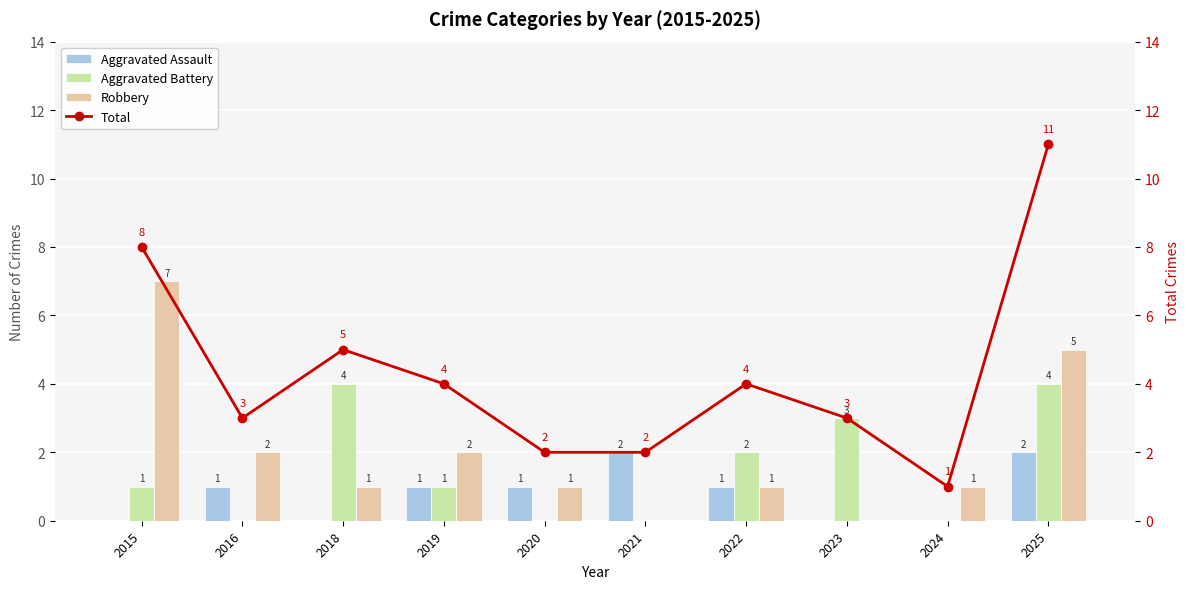

Reading left to right, what are all the values shown in this chart?

Aggravated Assault: 0	1	0	1	1	2	1	0	0	2
Aggravated Battery: 1	0	4	1	0	0	2	3	0	4
Robbery: 7	2	1	2	1	0	1	0	1	5
Total: 8	3	5	4	2	2	4	3	1	11